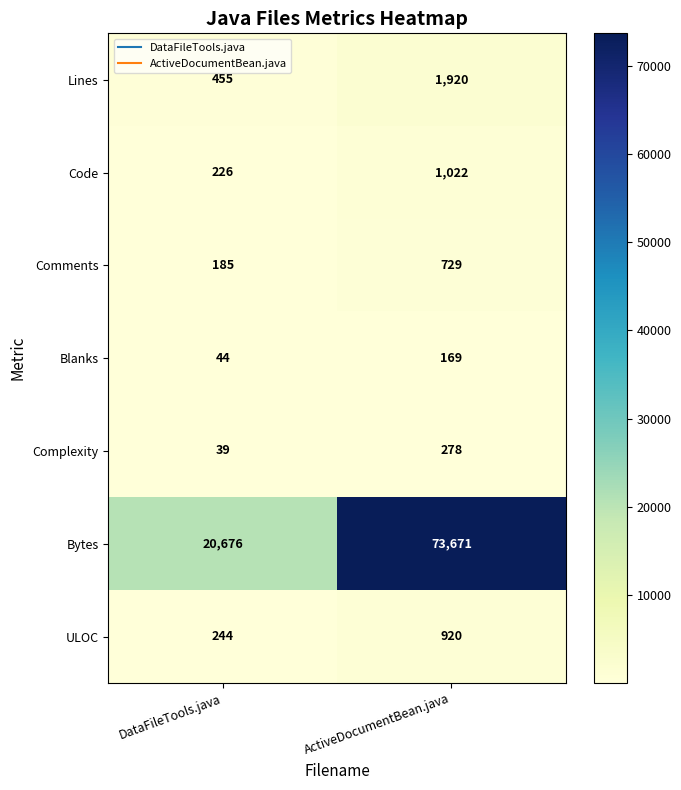

Where is Lines nearest to the value 1187?

DataFileTools.java